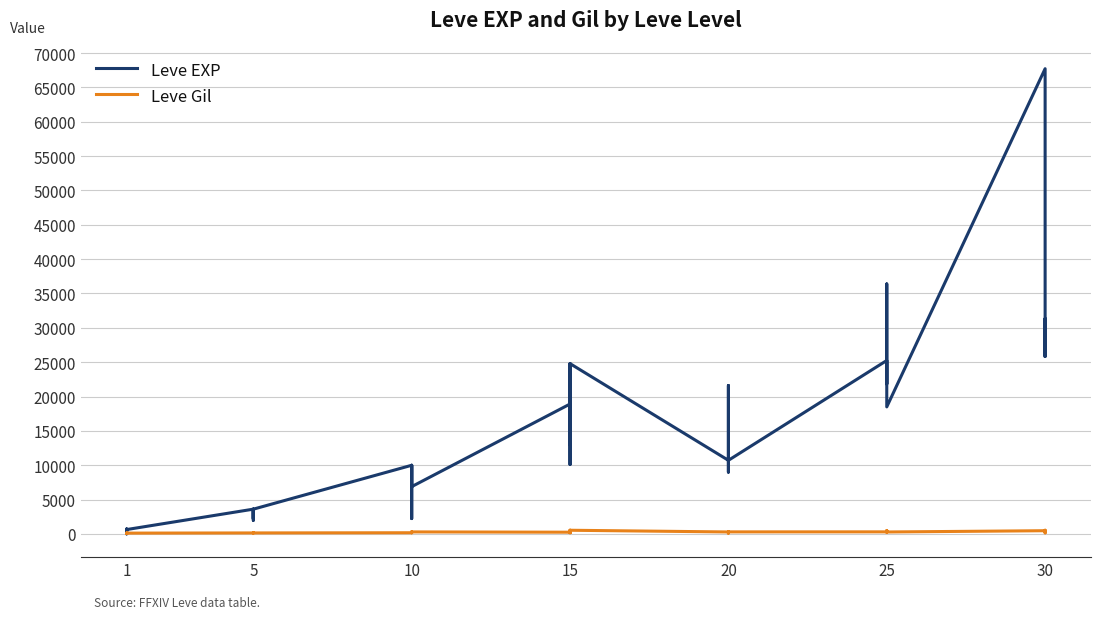

At 1, list the series in order from smallest to largest.

Leve Gil, Leve EXP